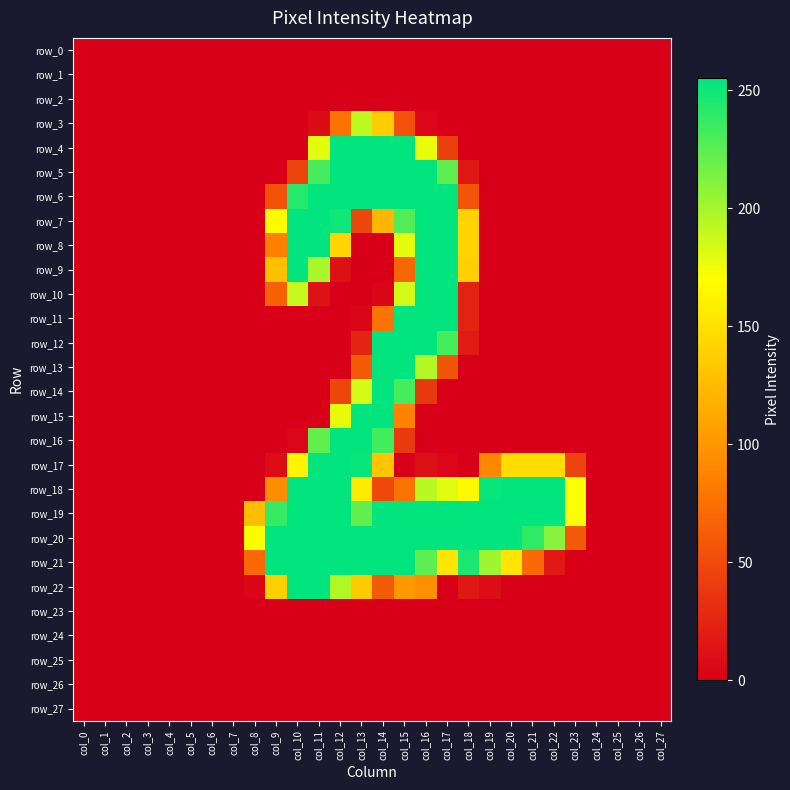

At which label is row_26 closest to 0?

col_0